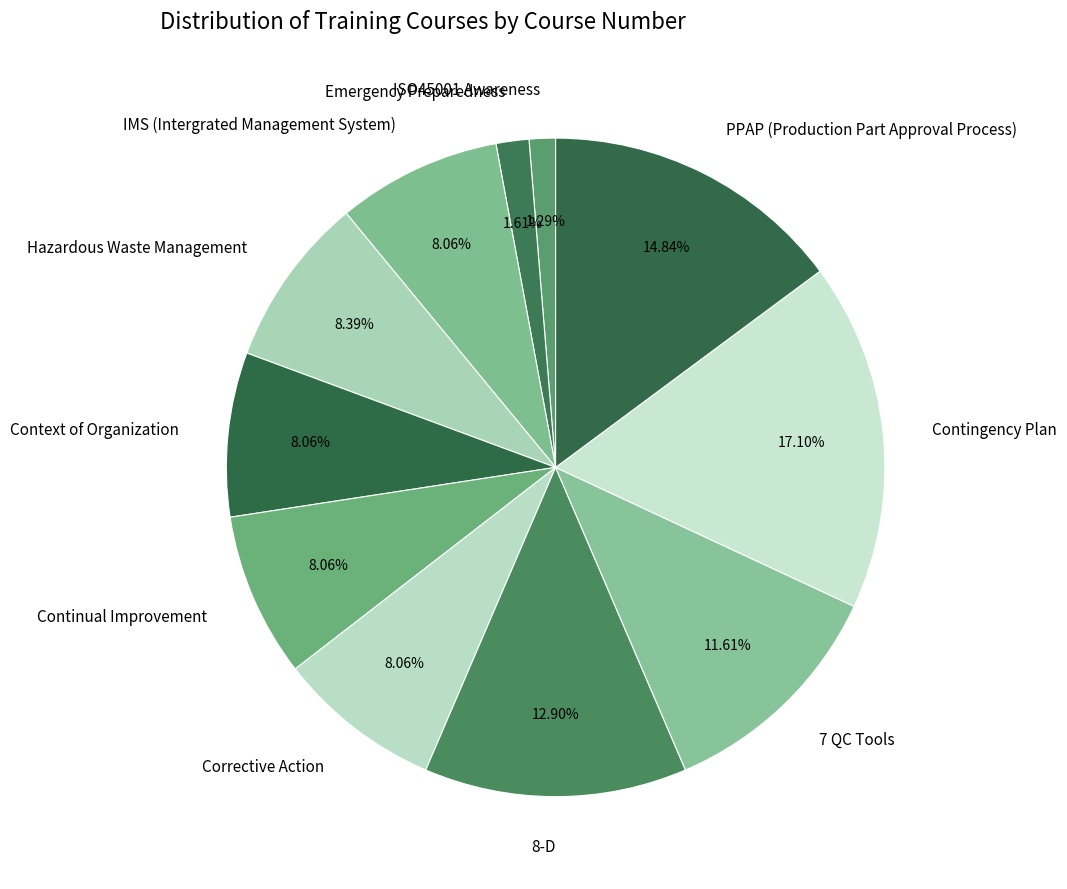

Does any single category account for the majority?

No